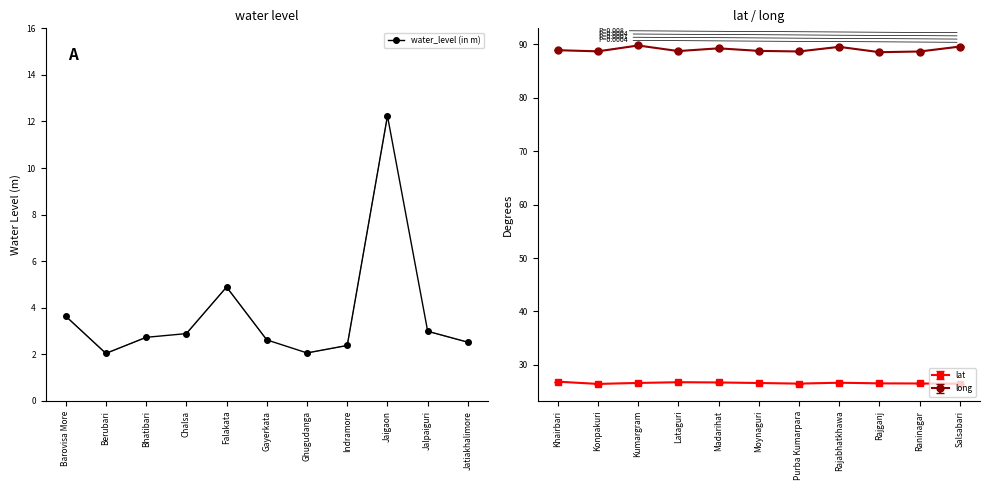

Is it true that the value at Bhatibari is 1.2?

False